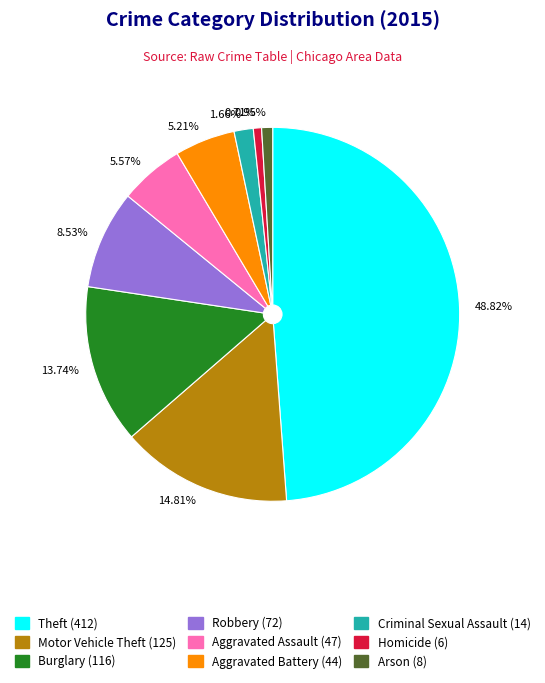

Combined, do 1.66% and 0.71% account for over 50%?

No